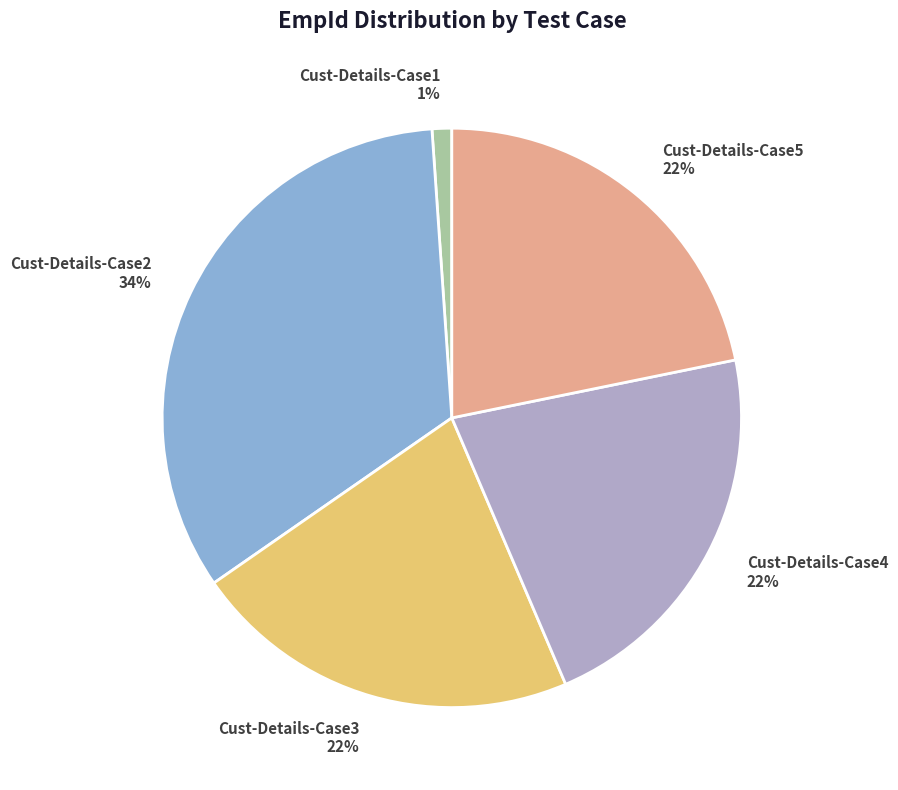

To the nearest percent, what is the difference between the Cust-Details-Case4 and Cust-Details-Case2 slice percentages?

12%